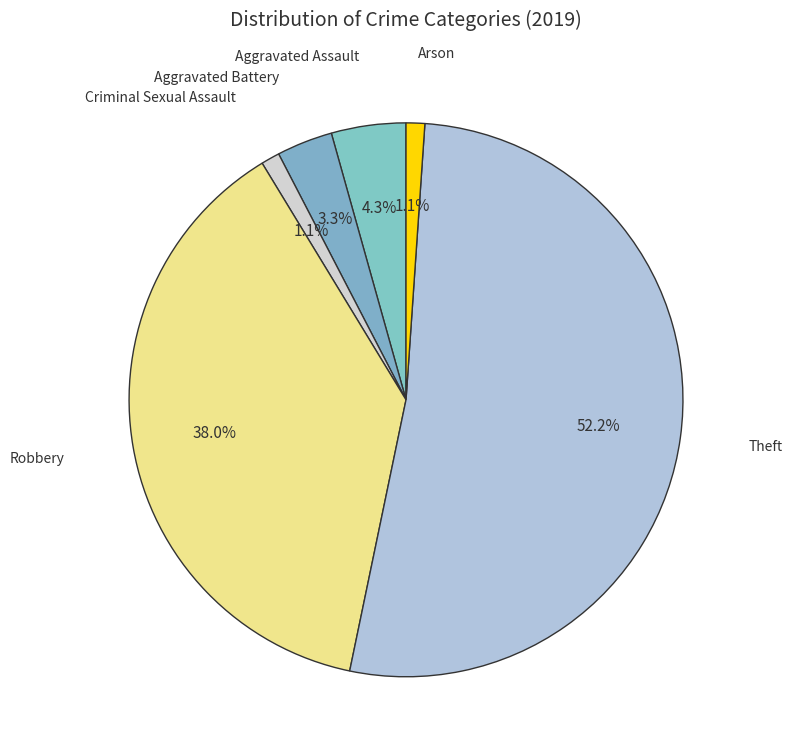

Combined, do Criminal Sexual Assault and Robbery account for over 50%?

No